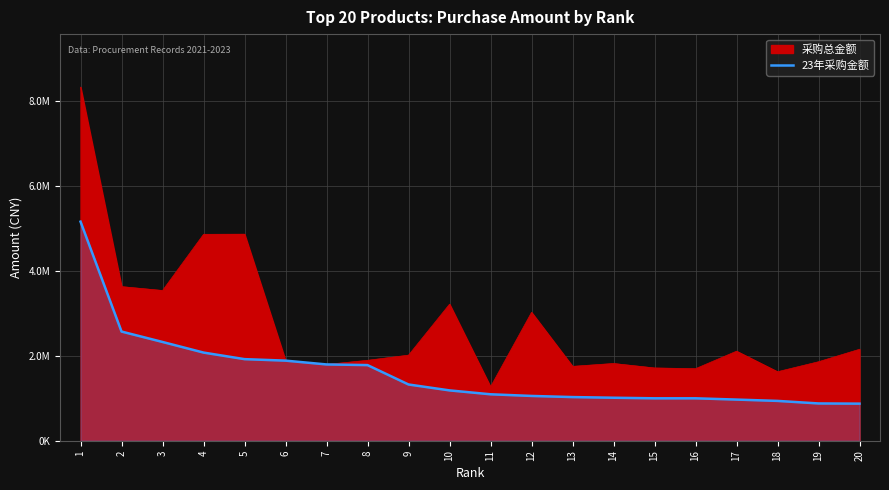

What is the difference between the maximum and second lowest values?

4280318.6